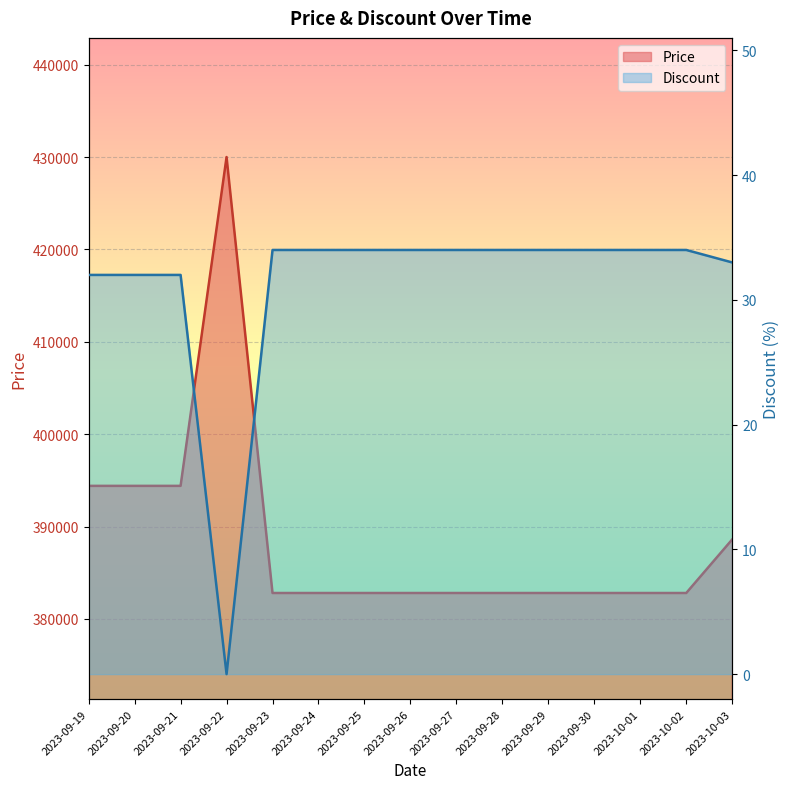

Does the chart display data point markers on the line(s)?

No